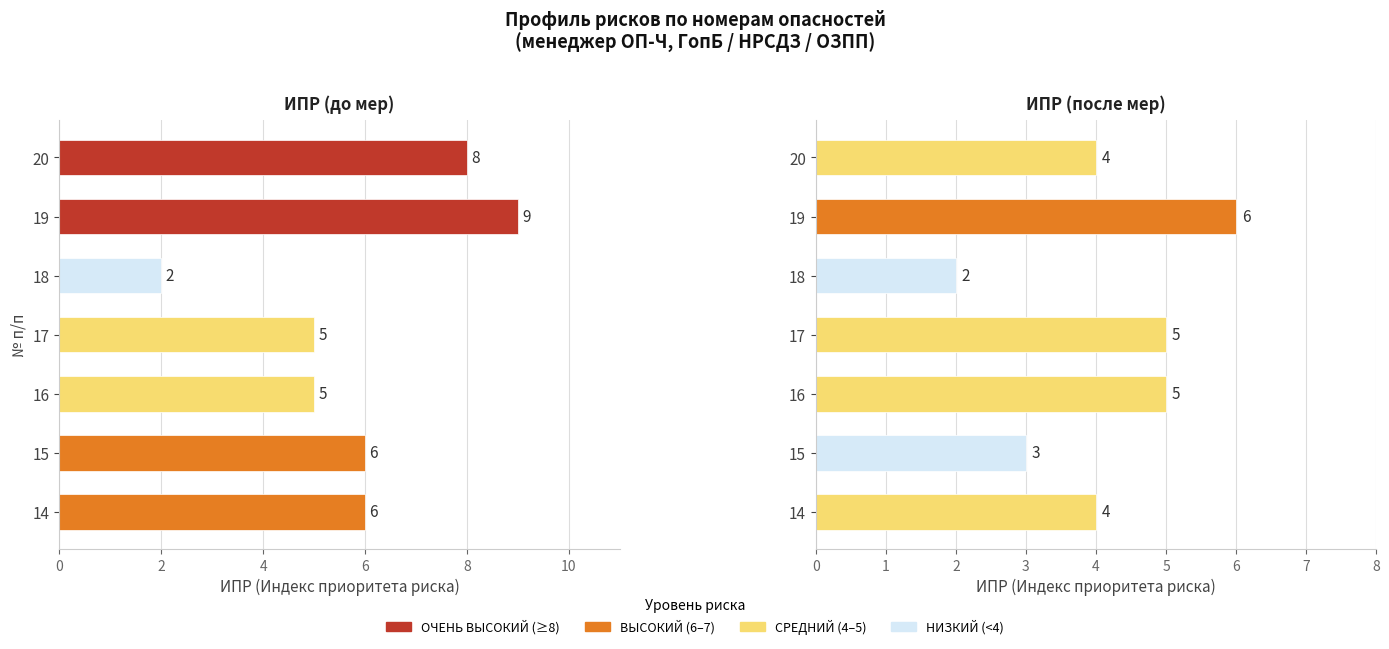

How many bars are there in total?

14